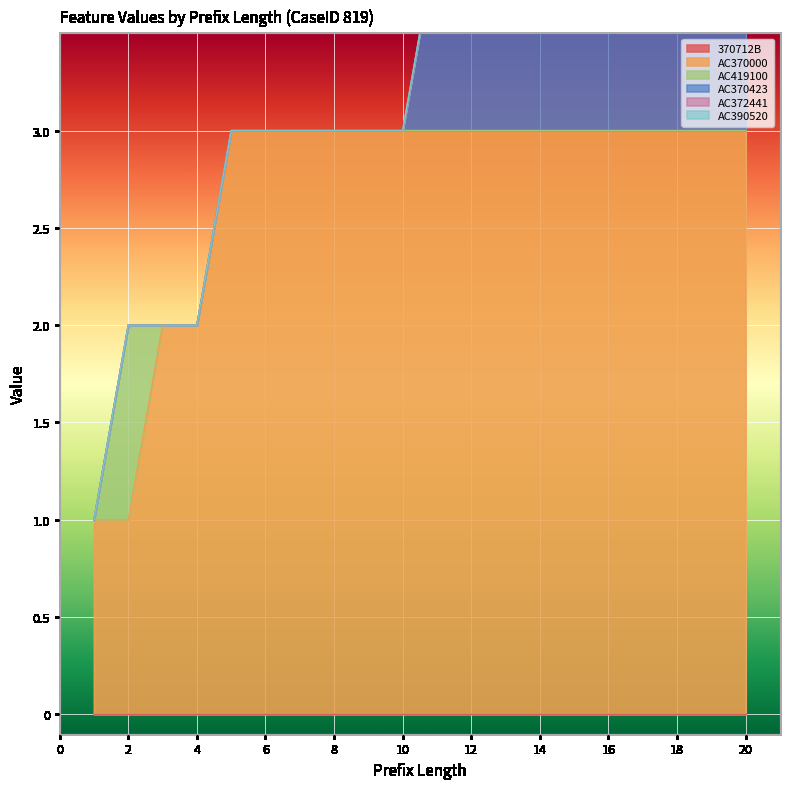

True or false: AC419100 and AC390520 cross at least once.

False